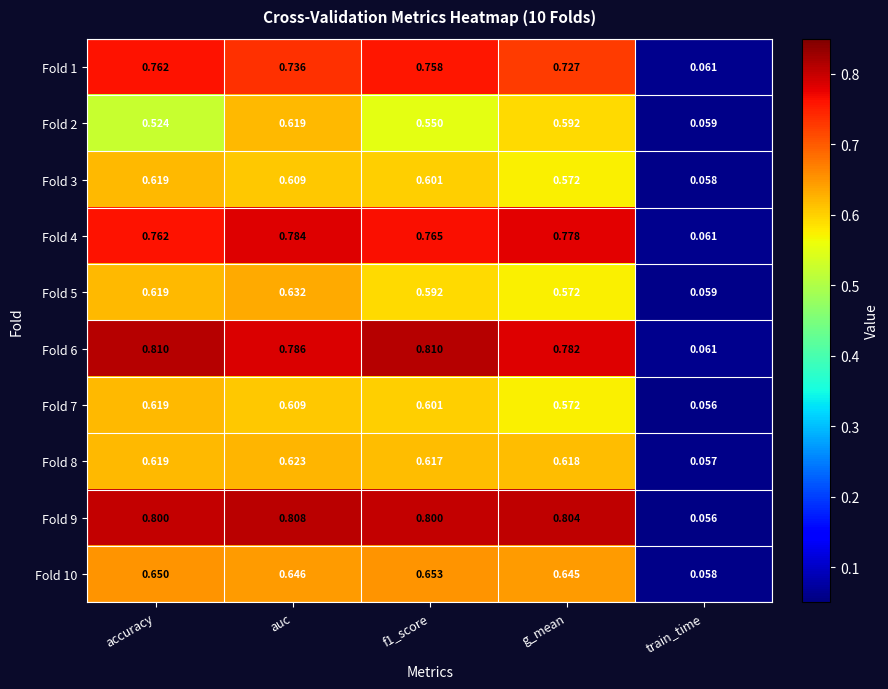

Which category has the highest value in the Fold 2 series?

auc